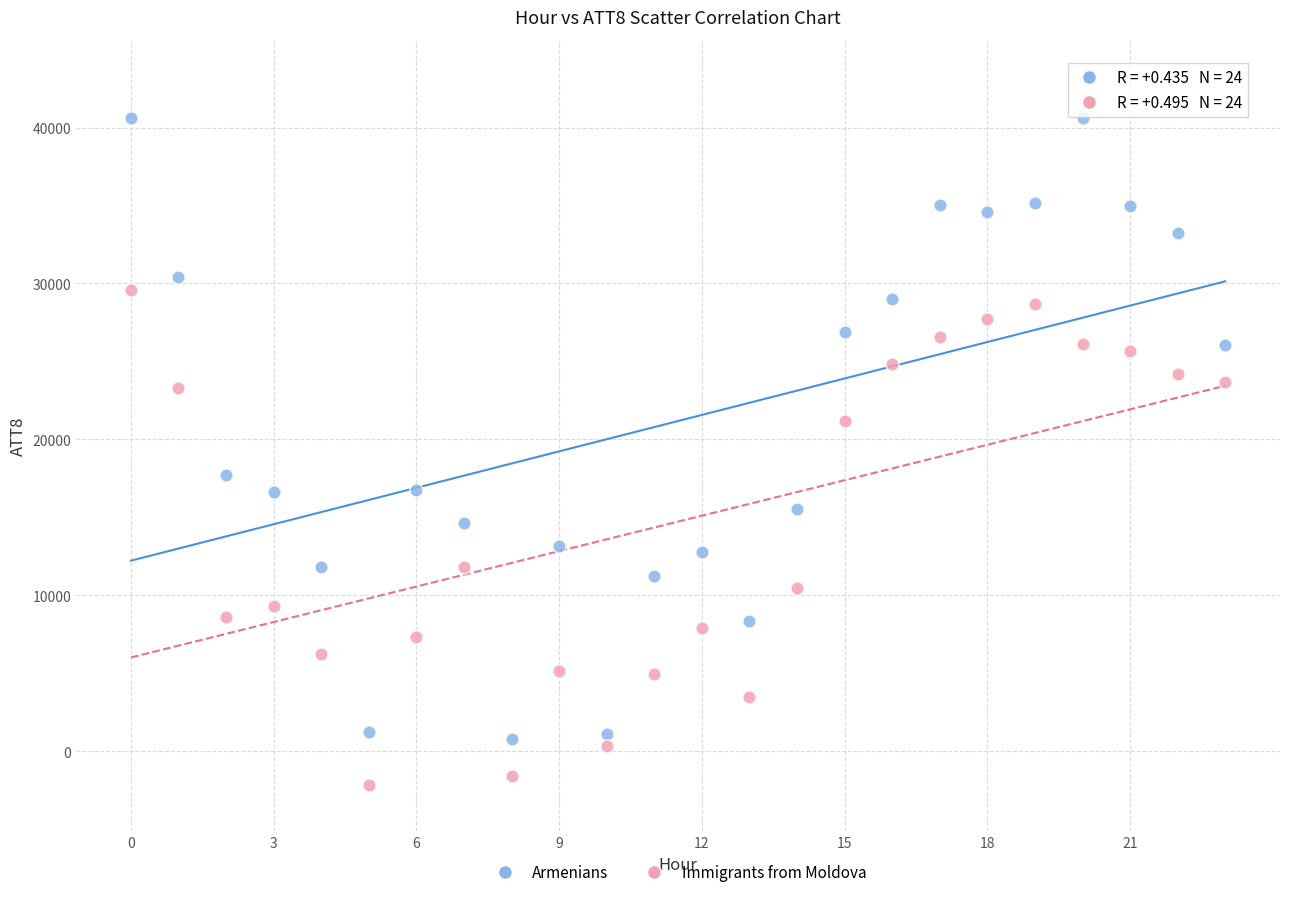

Which series has the largest Y range (max minus min)?

Armenians